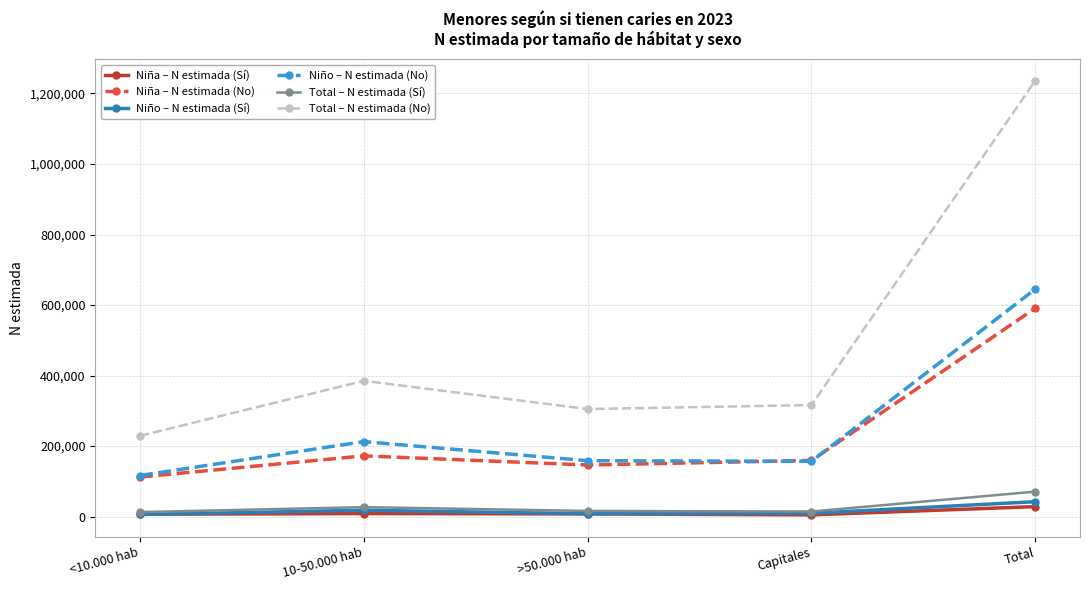

At which category is the sum across all series the highest?

Total